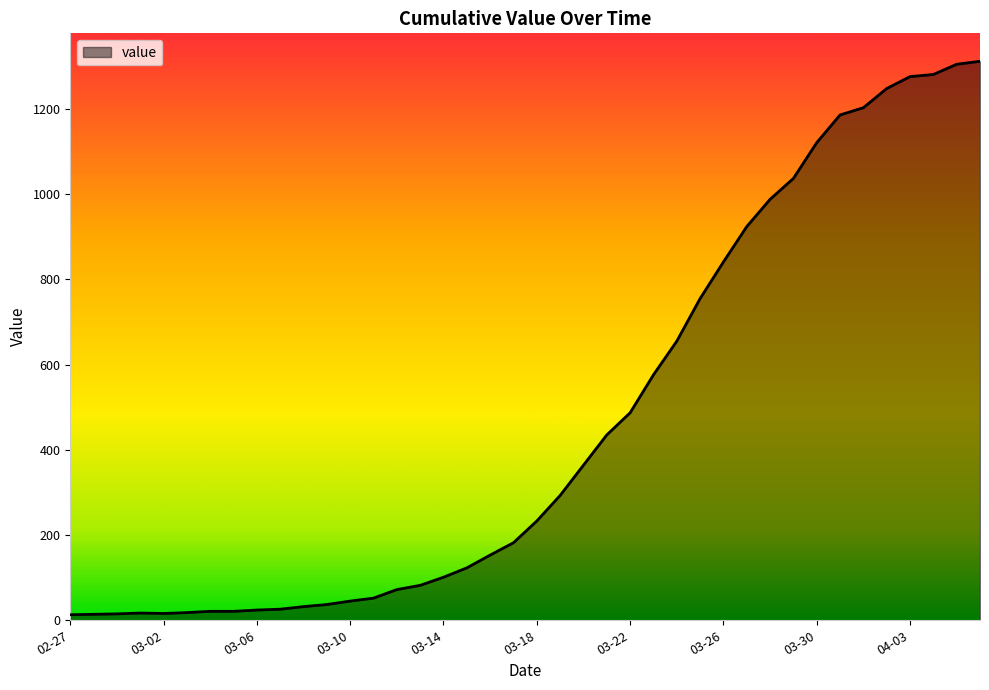

What is the maximum value shown in the chart?

1312